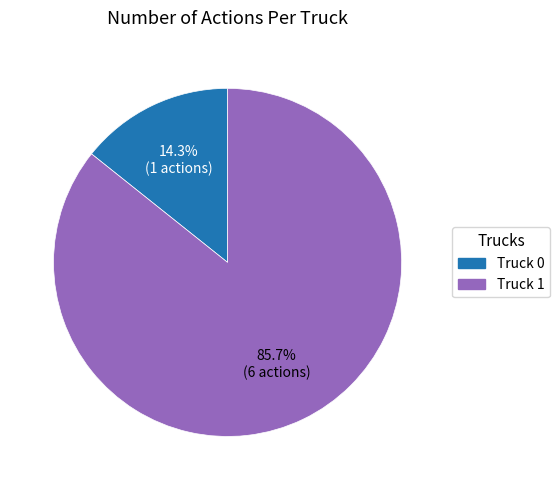

How many slices are in this pie chart?

2